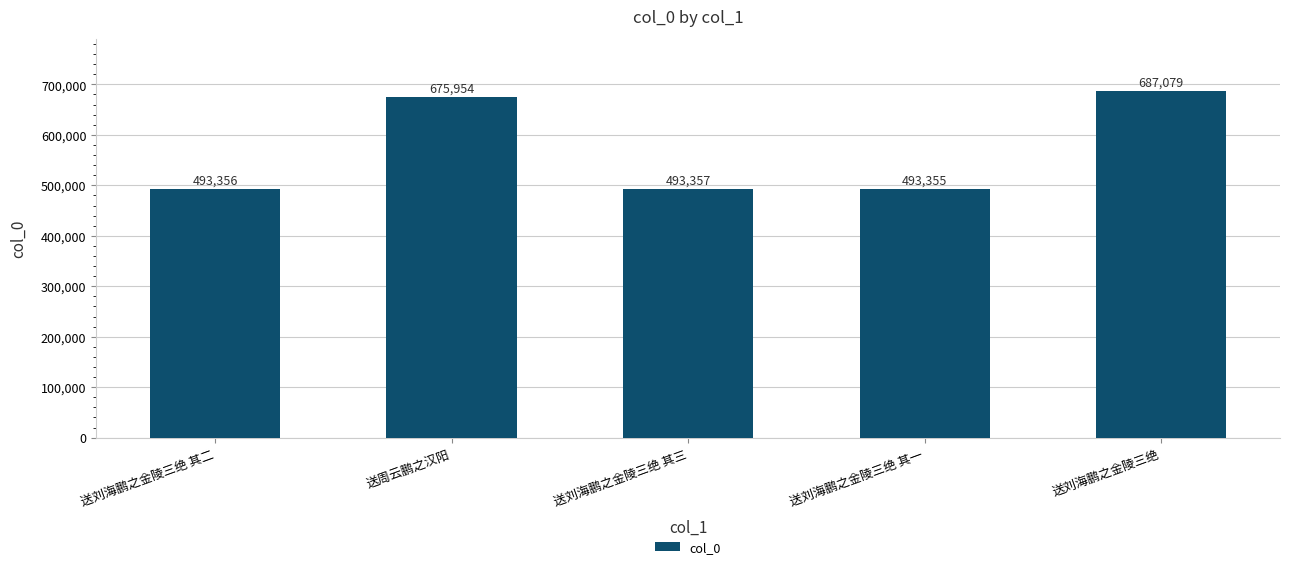

What is the sum of the values at 送刘海鹏之金陵三绝 其三 and 送刘海鹏之金陵三绝?

1180436